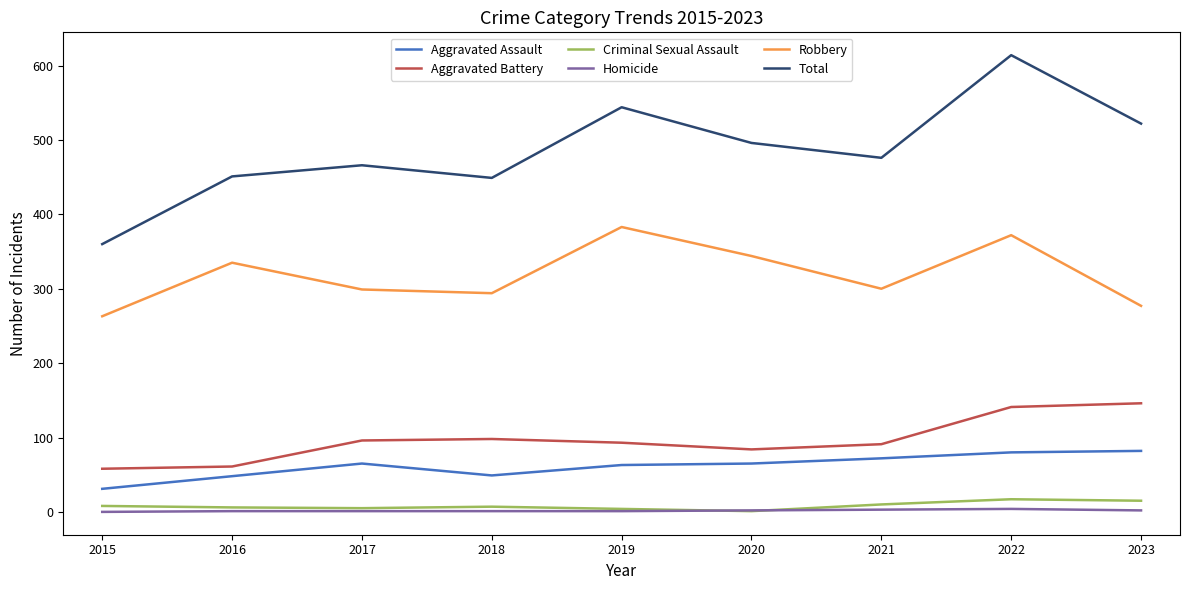

Is this an area chart (filled region under the line)?

No